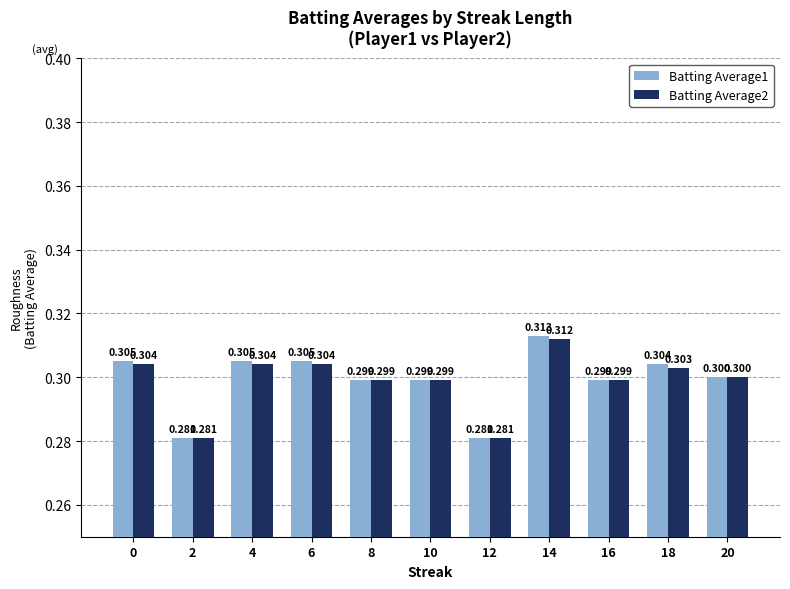

Count the number of categories in the chart.

11